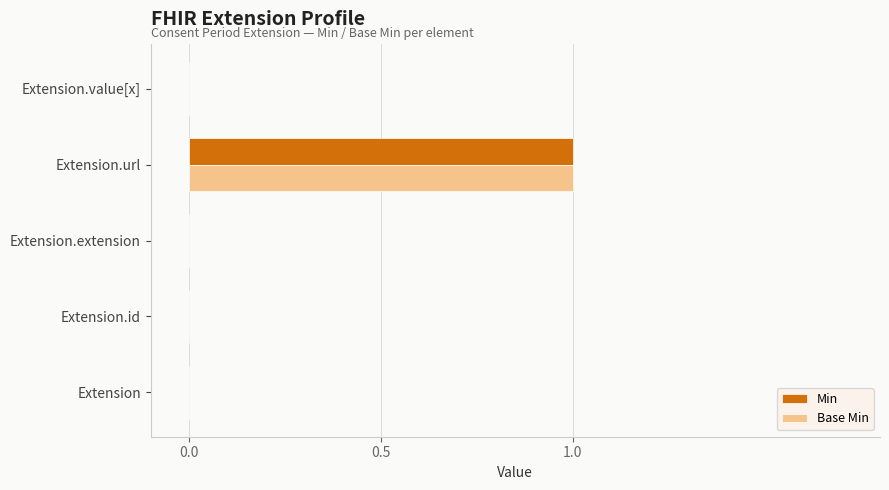

What is the maximum value for Min?

1